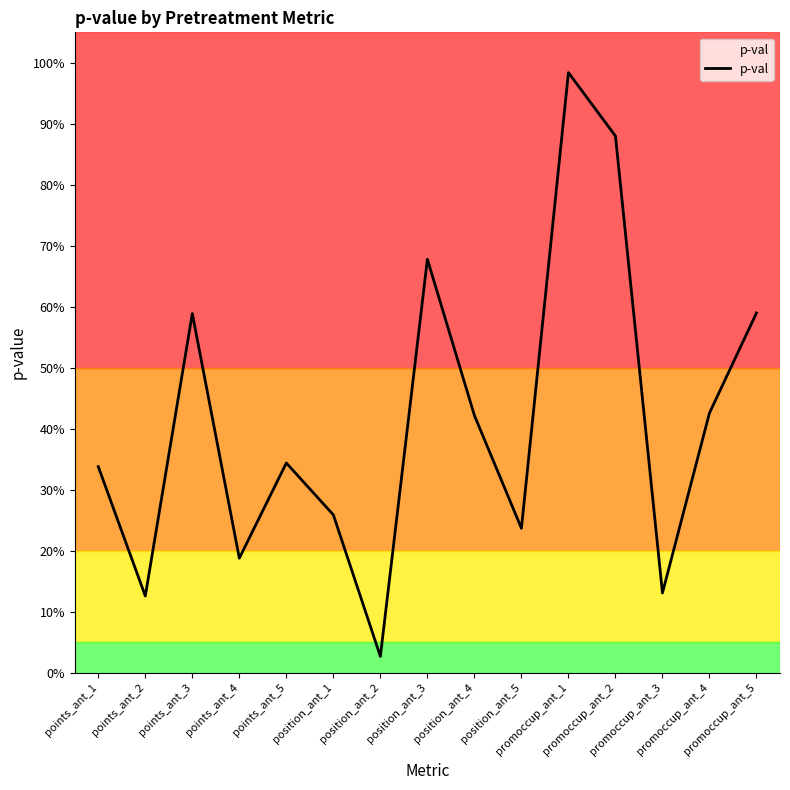

Is this an area chart (filled region under the line)?

Yes